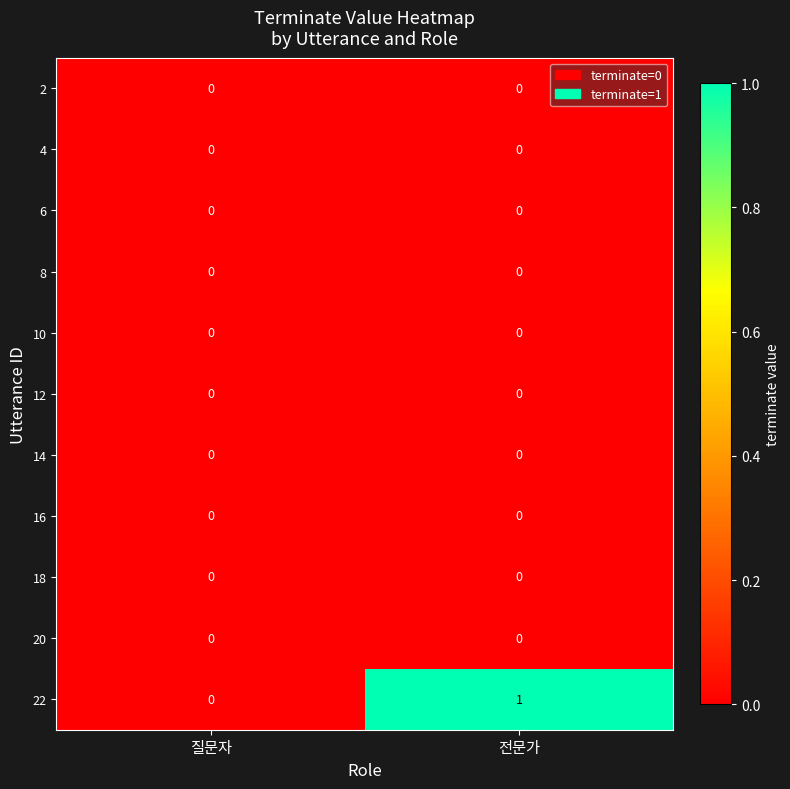

Reading left to right, what are all the values shown in this chart?

2: 질문자=0	전문가=0
4: 질문자=0	전문가=0
6: 질문자=0	전문가=0
8: 질문자=0	전문가=0
10: 질문자=0	전문가=0
12: 질문자=0	전문가=0
14: 질문자=0	전문가=0
16: 질문자=0	전문가=0
18: 질문자=0	전문가=0
20: 질문자=0	전문가=0
22: 질문자=0	전문가=1